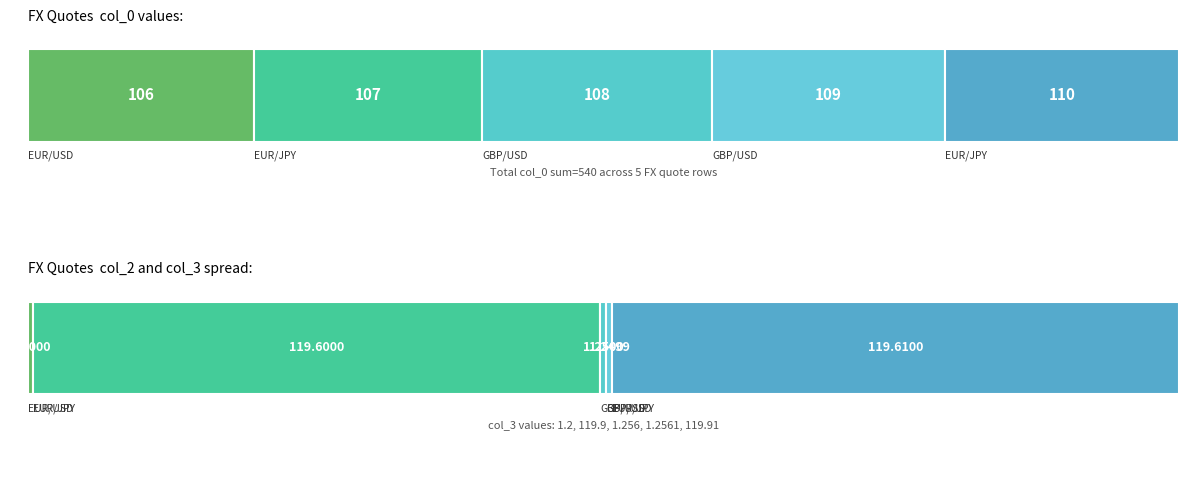

How many categories are shown in the chart?

5